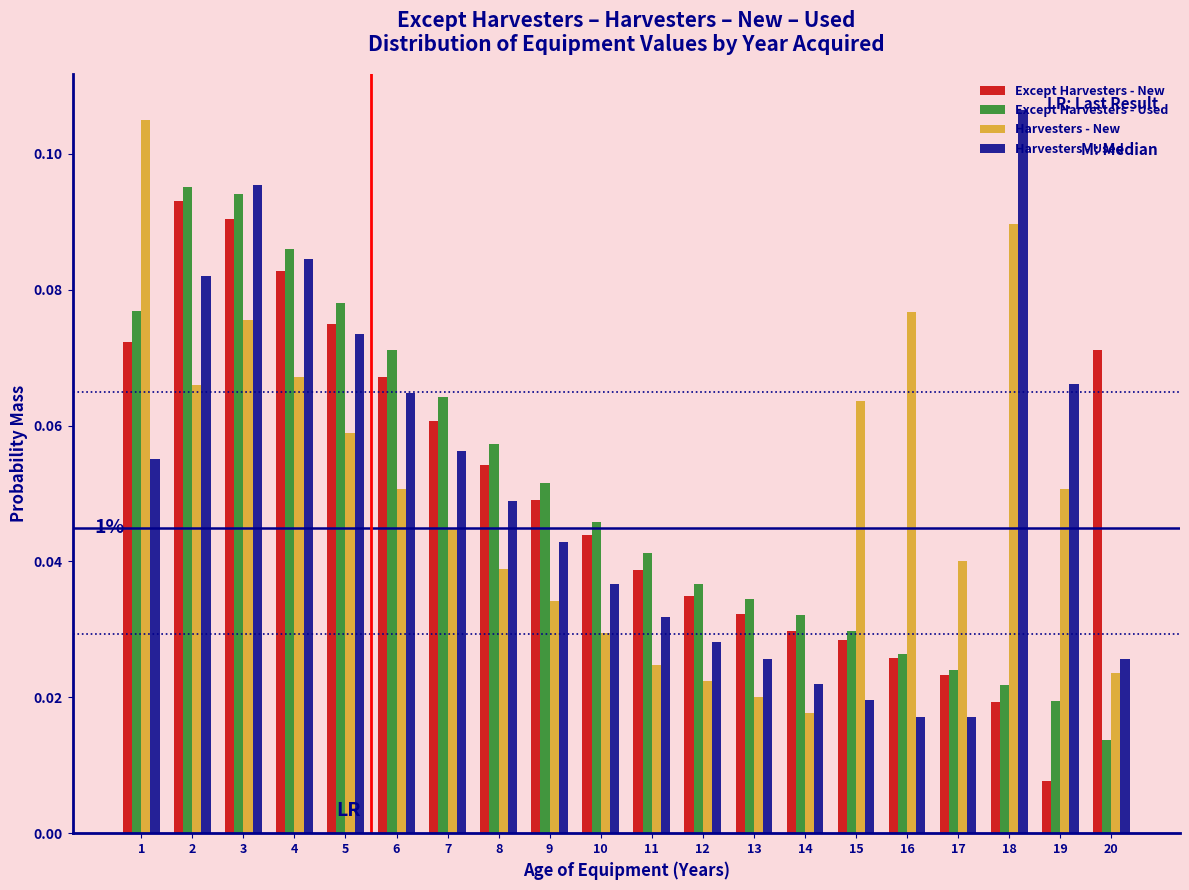

Between 16 and 18, which series saw the biggest shift?

Harvesters - Used